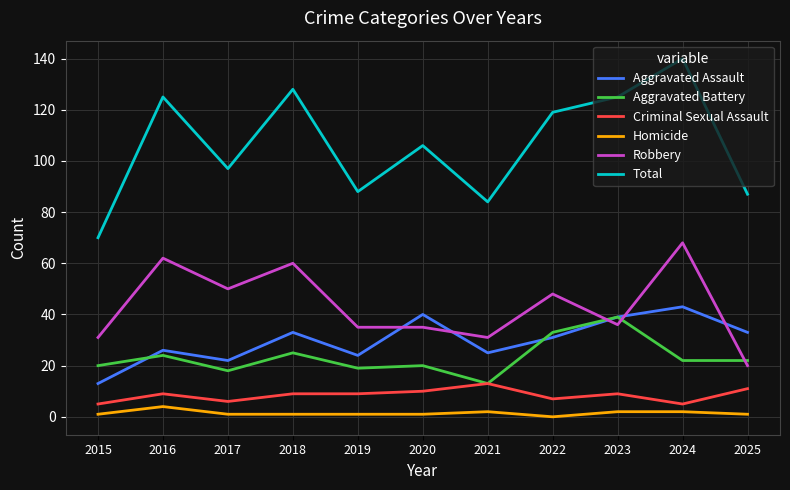

Count the number of data series in this chart.

6